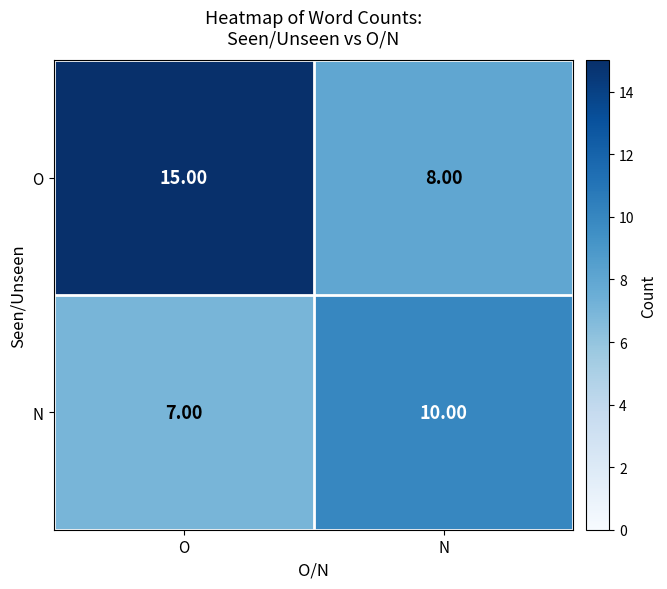

At O, list the series in order from largest to smallest.

O, N